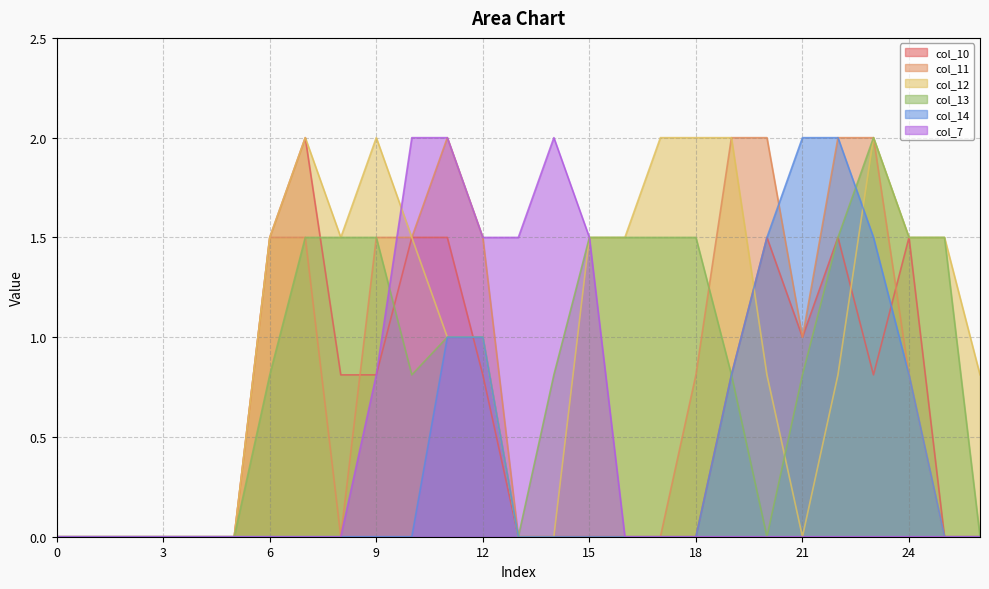

Is the value of col_11 at 6 greater than the value of col_13 at 12?

Yes